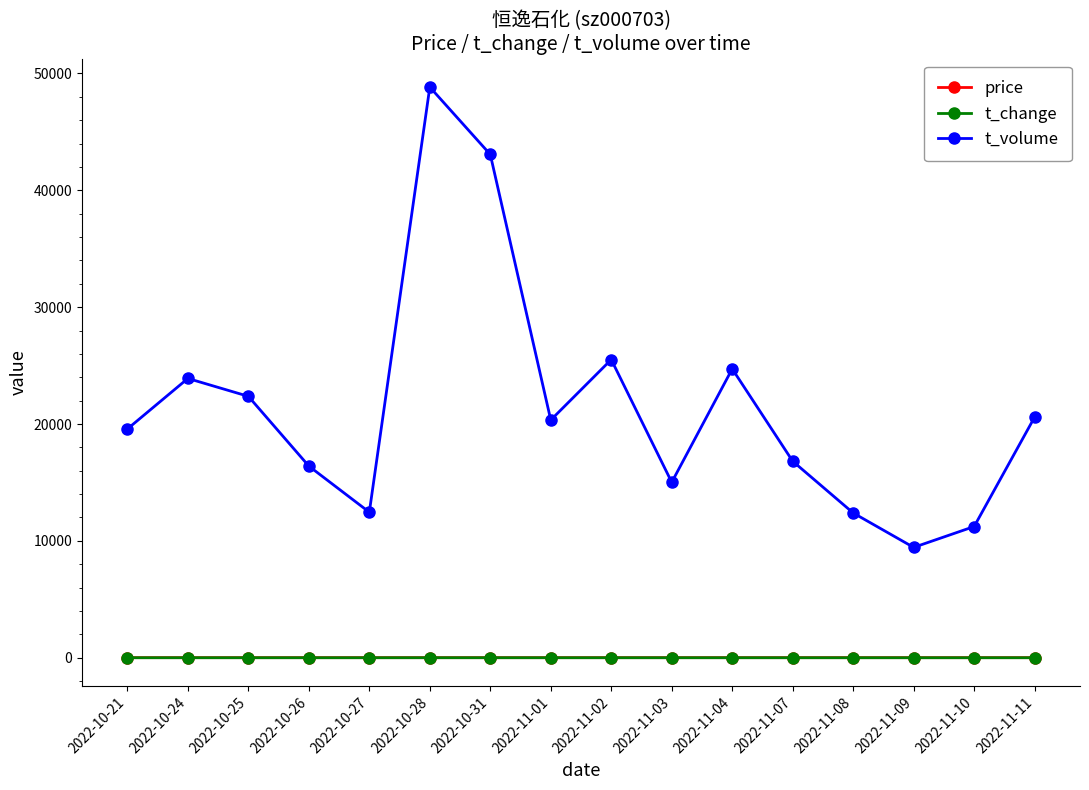

What position from the left is 2022-11-07?

12